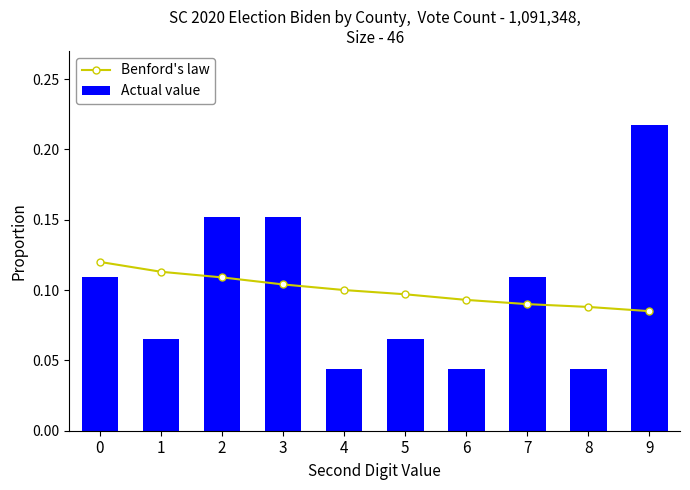

Is it true that Benford's law equals 0.1 at 5?

True